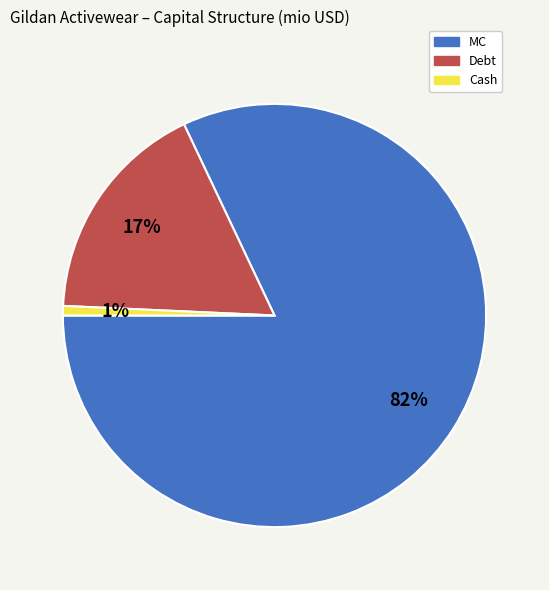

The MC slice represents 71% of the pie. True or false?

False